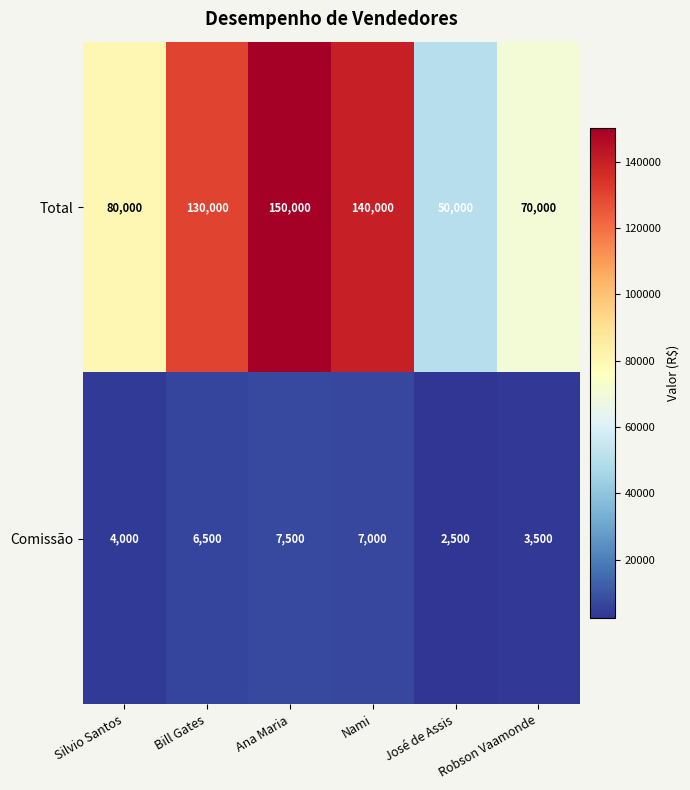

List the series in order of their overall mean, lowest first.

Comissão, Total